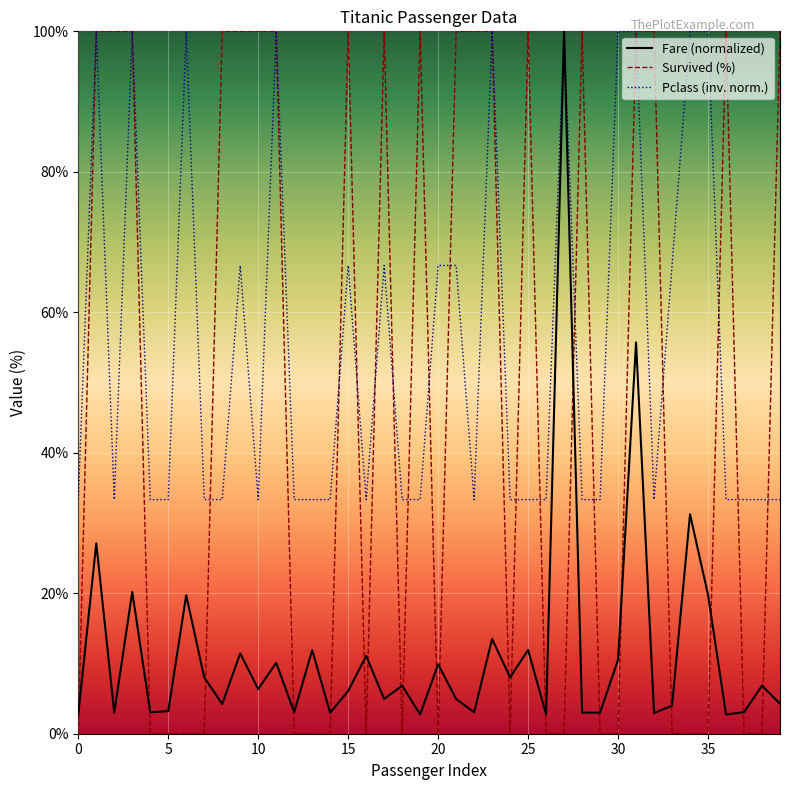

Which series has the largest total across all categories?

Pclass (inv. norm.)